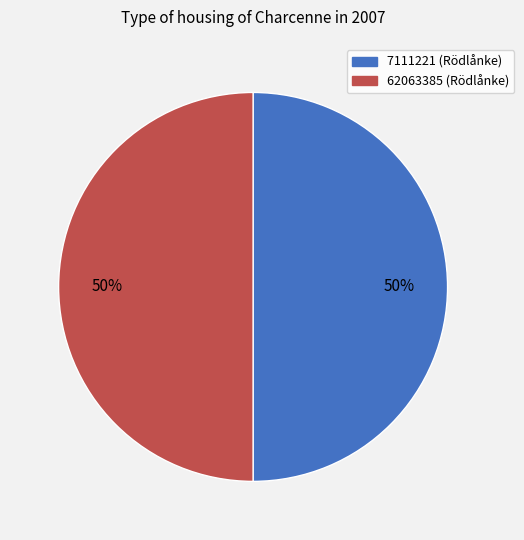

Approximately how many times larger is the value at 62063385 compared to 7111221?

1.0